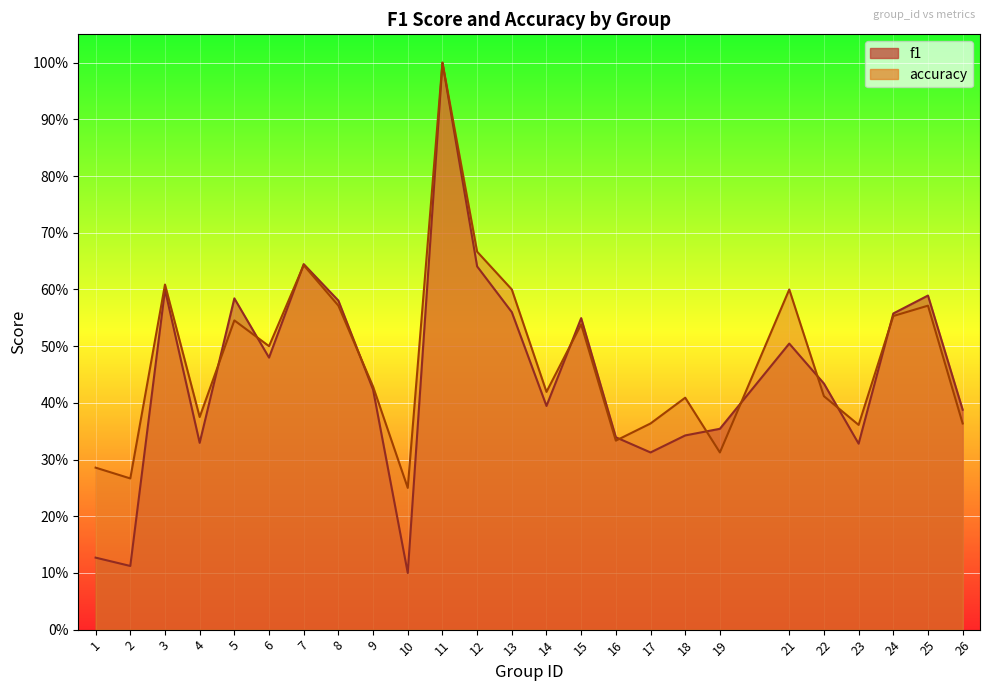

What is the smallest value displayed?

0.1